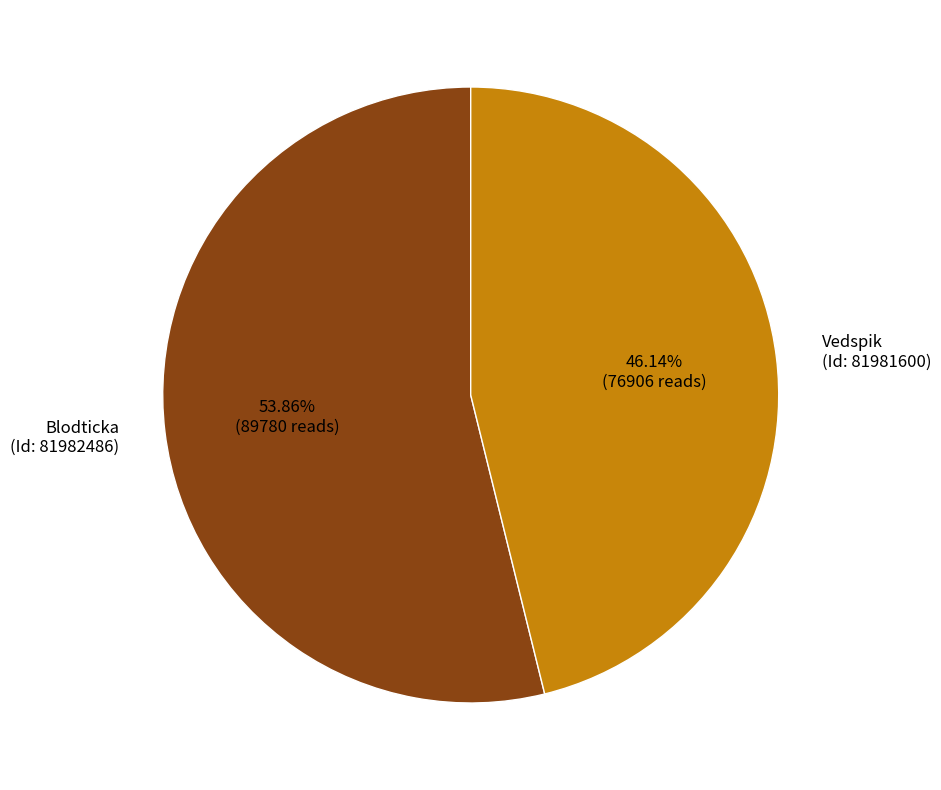

Which slice represents more than half of the pie?

Blodticka (Id: 81982486)